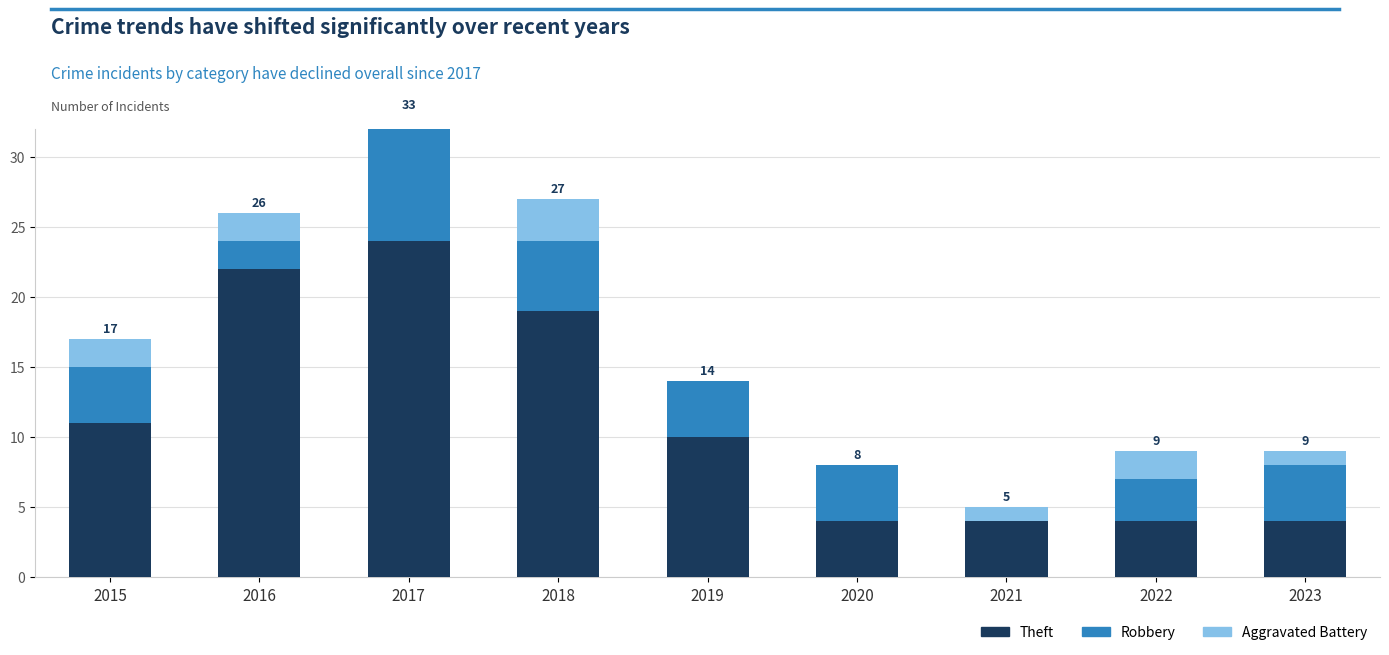

What is the spread (max minus min) of values at 2022?

2